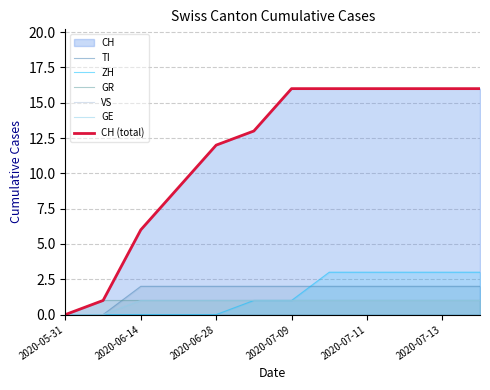

What is the maximum value for CH (total)?

16